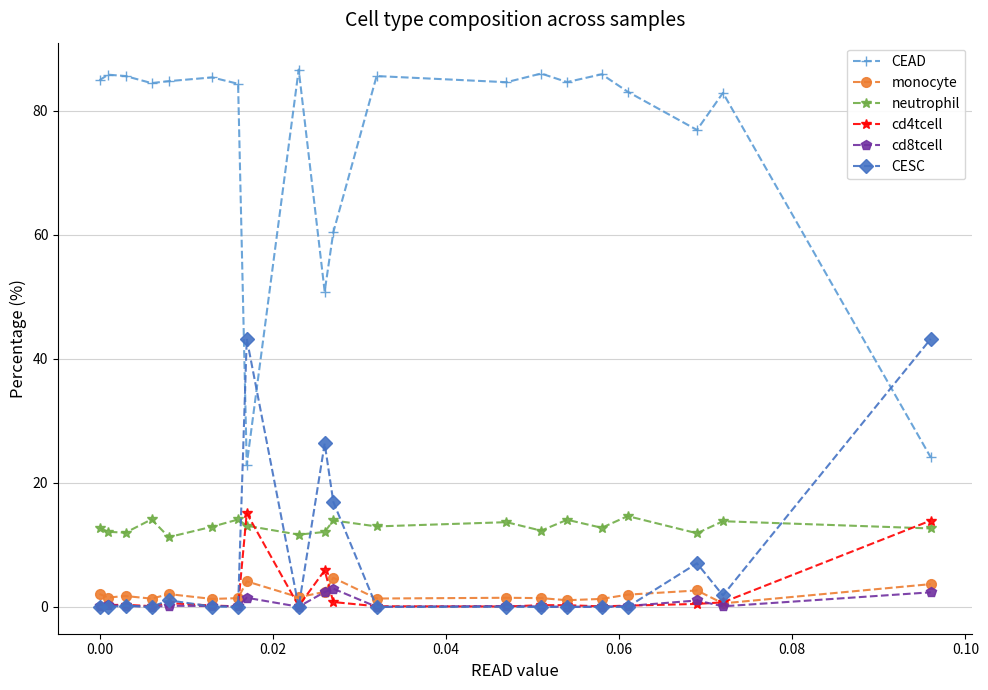

What is the difference between the maximum and minimum values in the CESC series?

43.2